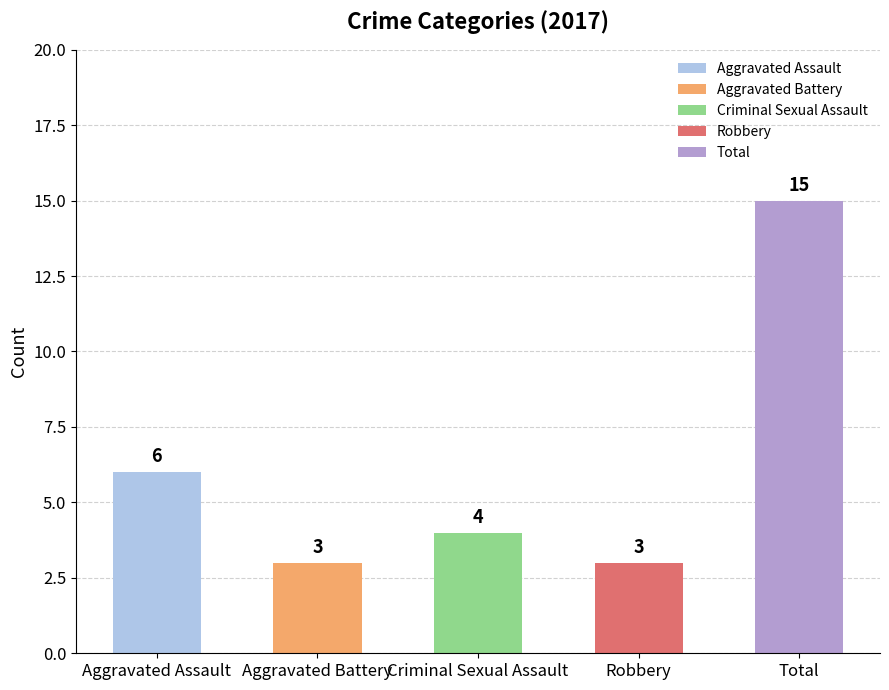

Which series has the widest spread of values?

Total